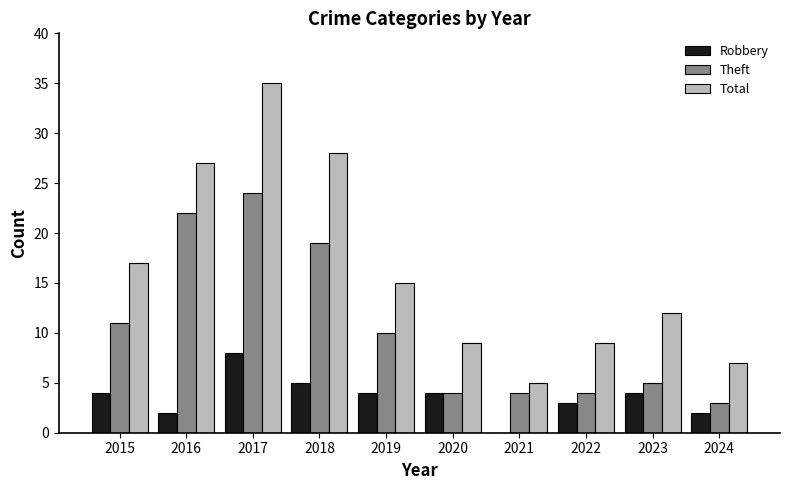

What is the sum of all Theft values?

106